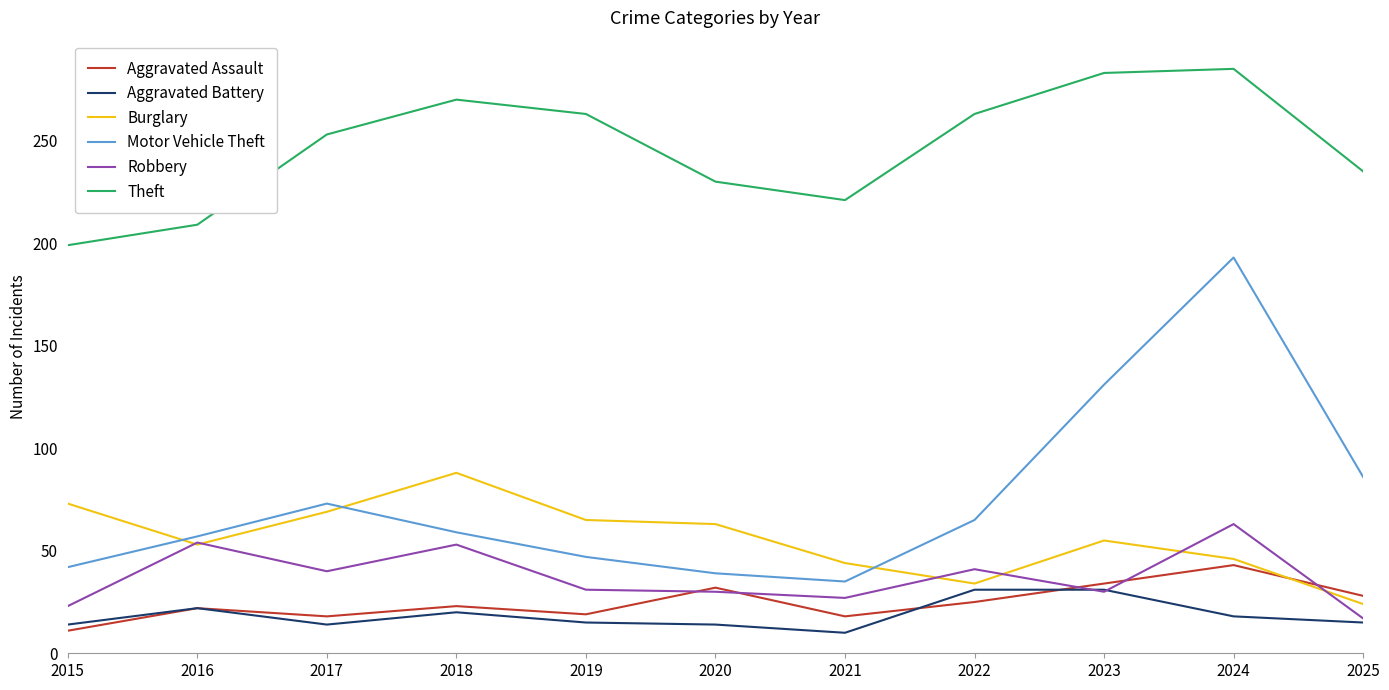

Rank the series by their maximum value, from highest to lowest.

Theft, Motor Vehicle Theft, Burglary, Robbery, Aggravated Assault, Aggravated Battery